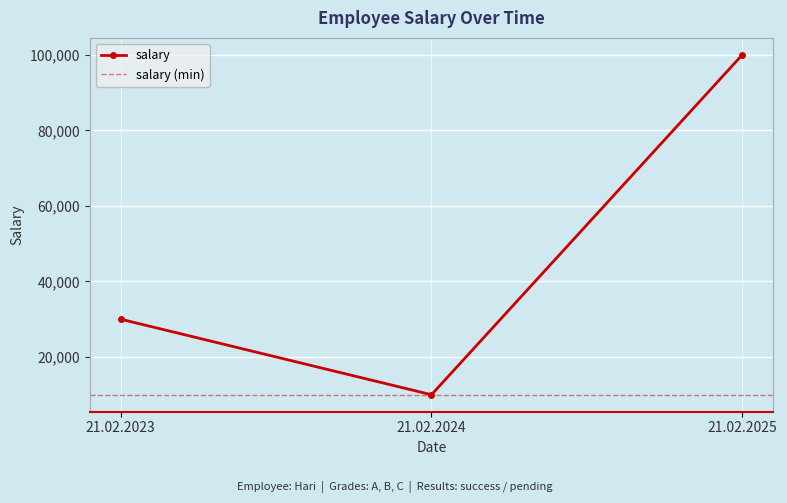

Is this an area chart (filled region under the line)?

No